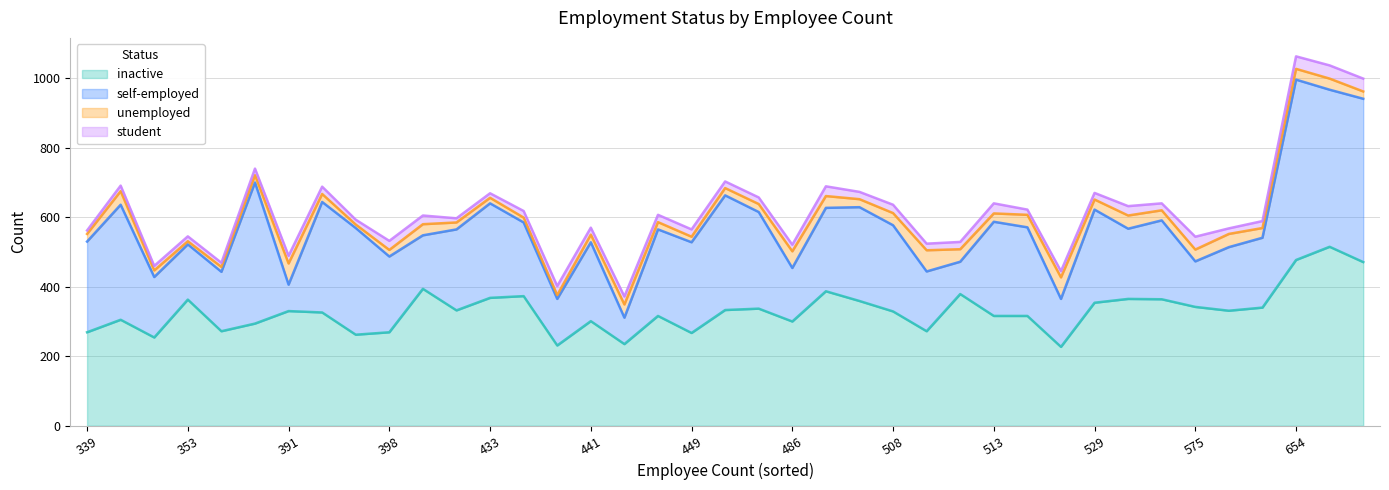

At which category does unemployed reach its first local peak?

347